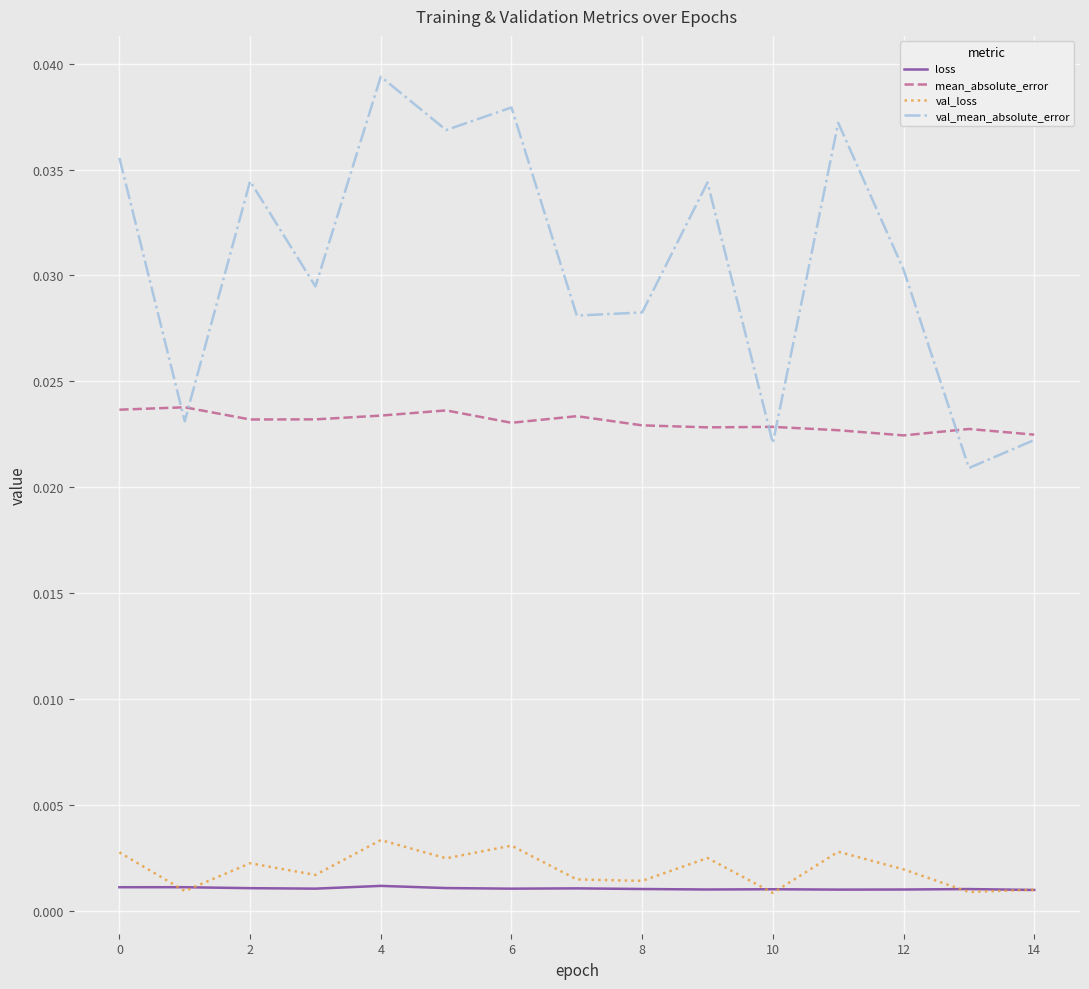

How many val_loss values are between 0 and 1?

15